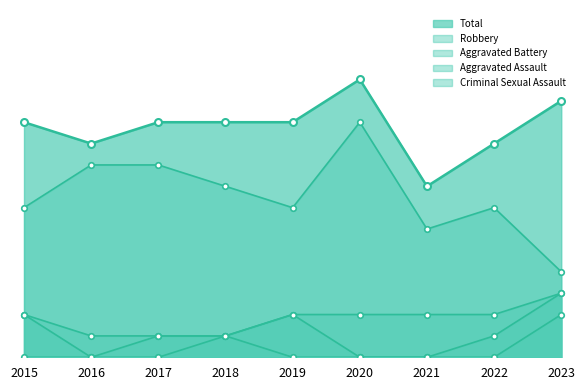

True or false: Aggravated Assault and Aggravated Battery cross at least once.

False